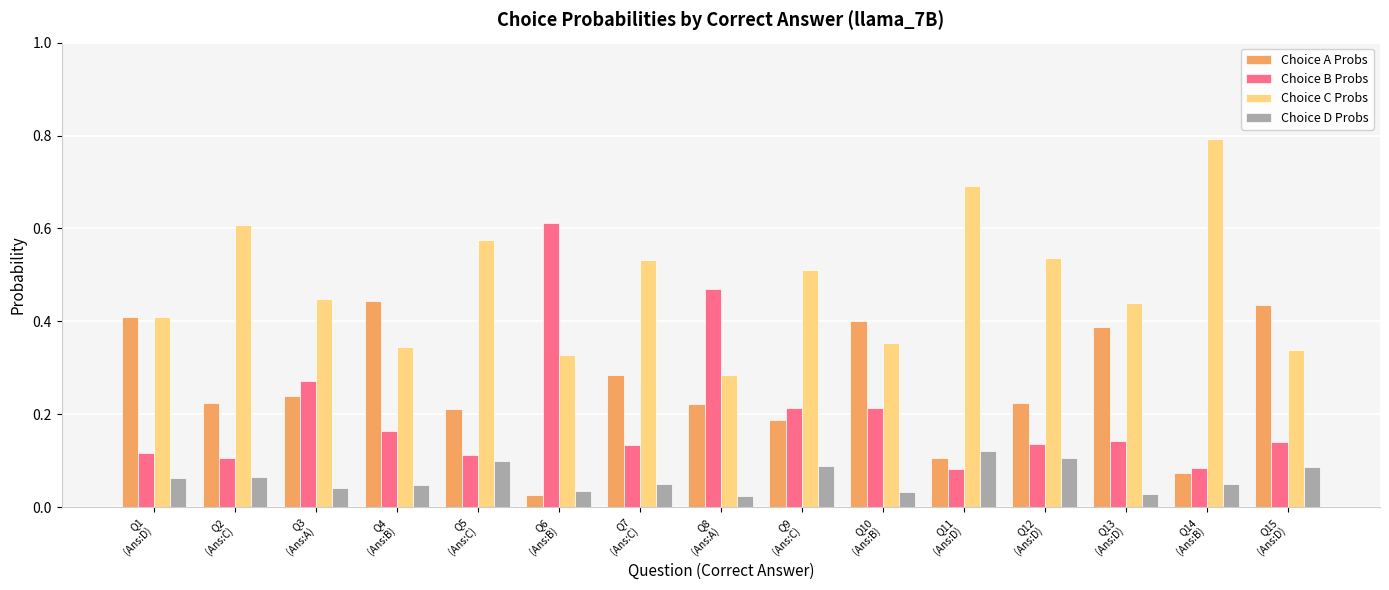

The value of Choice C Probs at Q10
(Ans:B) is 0.2. True or false?

False